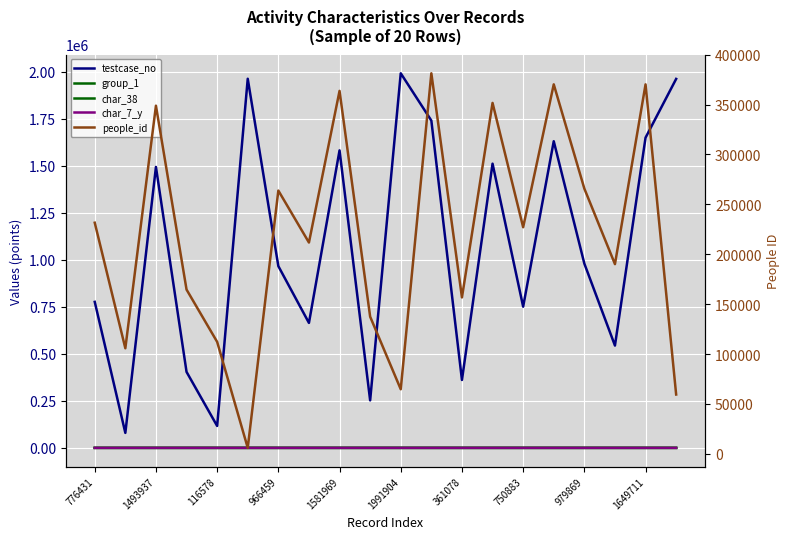

The value of testcase_no at 11 is 1740389. True or false?

True